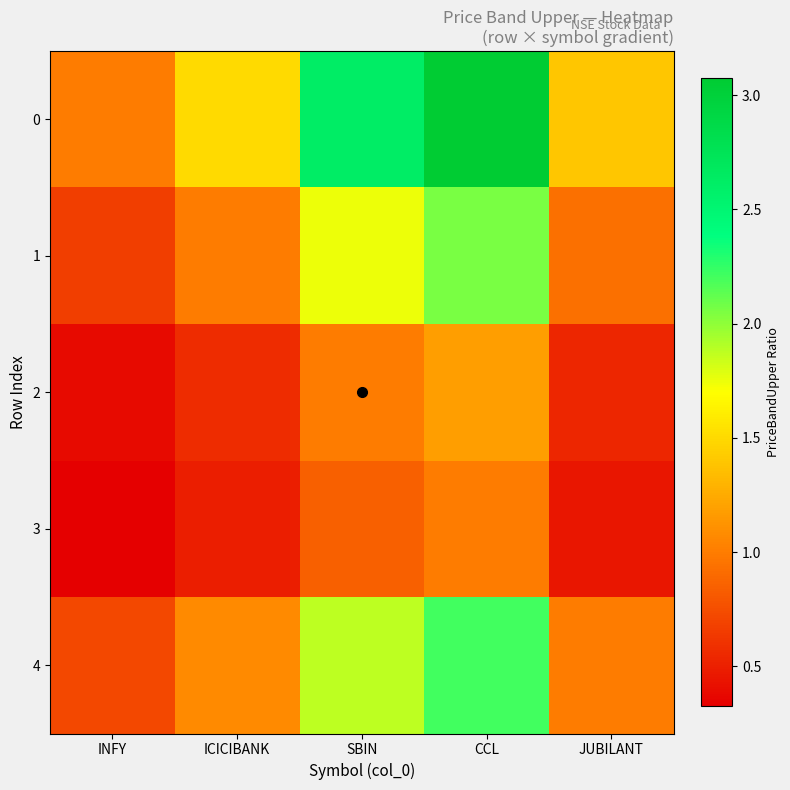

Reading left to right, what are all the values shown in this chart?

0: INFY=1.0	ICICIBANK=1.5	SBIN=2.6	CCL=3.1	JUBILANT=1.4
1: INFY=0.7	ICICIBANK=1.0	SBIN=1.7	CCL=2.1	JUBILANT=0.9
2: INFY=0.4	ICICIBANK=0.6	SBIN=1.0	CCL=1.2	JUBILANT=0.5
3: INFY=0.3	ICICIBANK=0.5	SBIN=0.9	CCL=1.0	JUBILANT=0.5
4: INFY=0.7	ICICIBANK=1.1	SBIN=1.9	CCL=2.2	JUBILANT=1.0